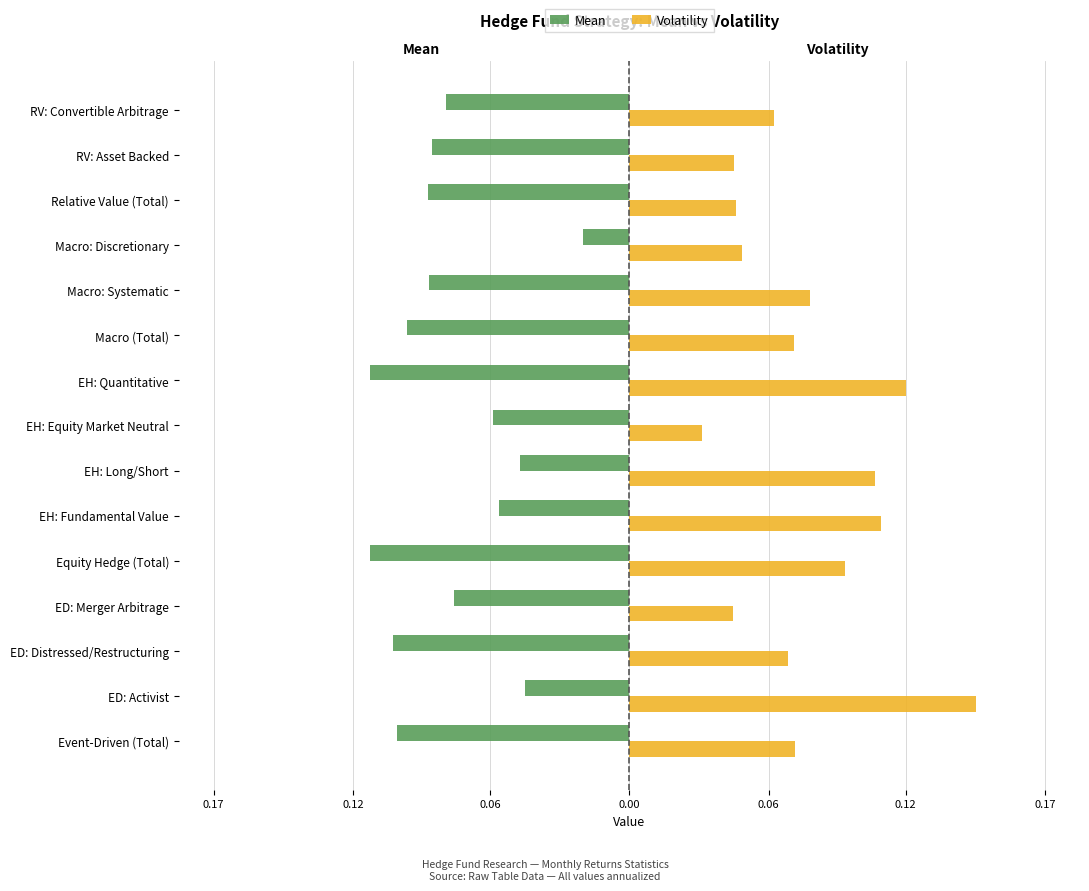

How many groups of bars are there?

15